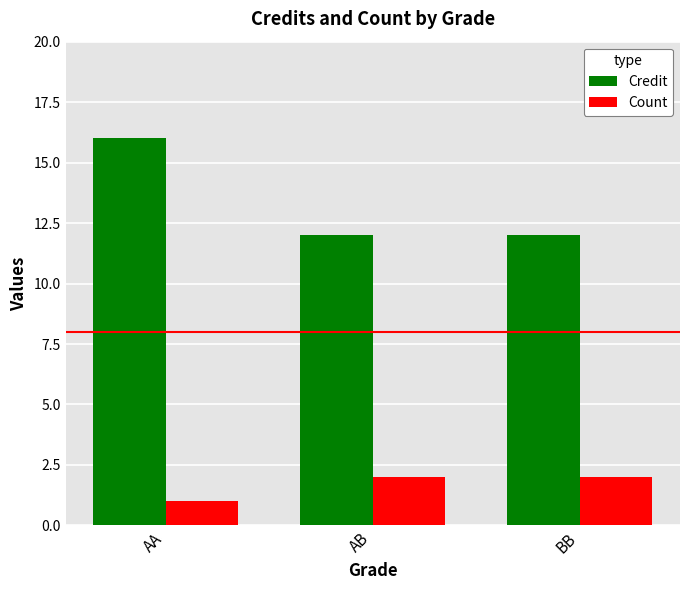

Which label corresponds to the smallest value in the chart?

AA